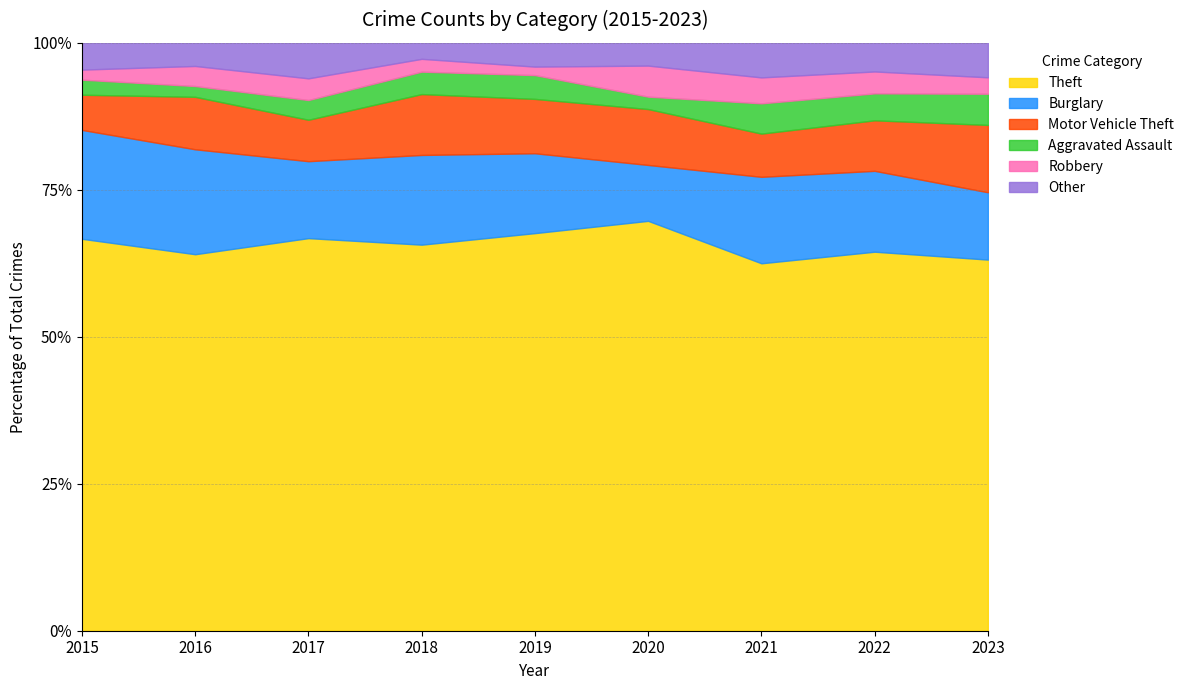

The value of Theft at 2018 is 241. True or false?

True